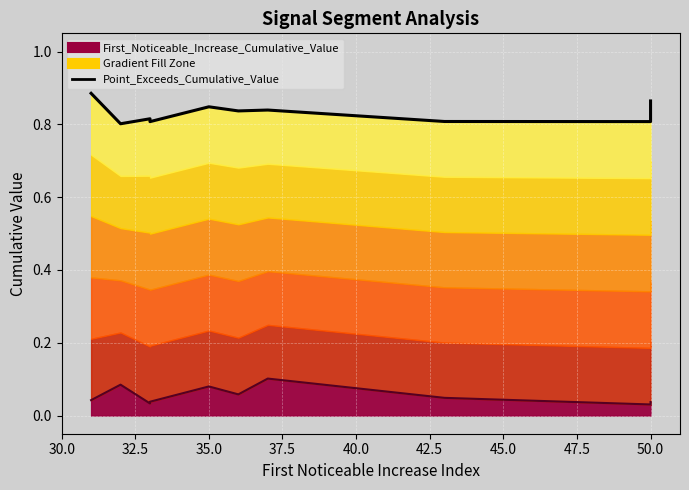

Reading right to left, transcribe all the data shown in this chart.

0.9	0.8	0.8	0.8	0.8	0.8	0.8	0.8	0.8	0.9